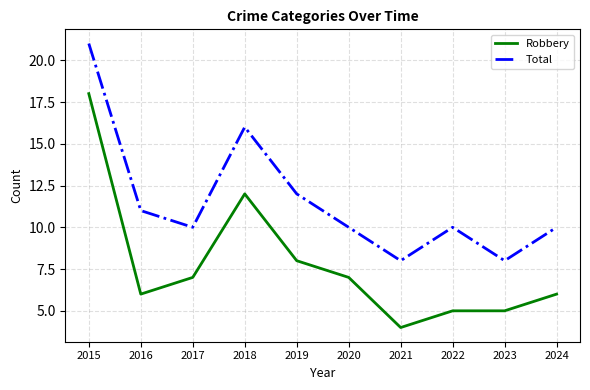

Reading left to right, extract all data points from this chart.

Robbery: 2015=18	2016=6	2017=7	2018=12	2019=8	2020=7	2021=4	2022=5	2023=5	2024=6
Total: 2015=21	2016=11	2017=10	2018=16	2019=12	2020=10	2021=8	2022=10	2023=8	2024=10